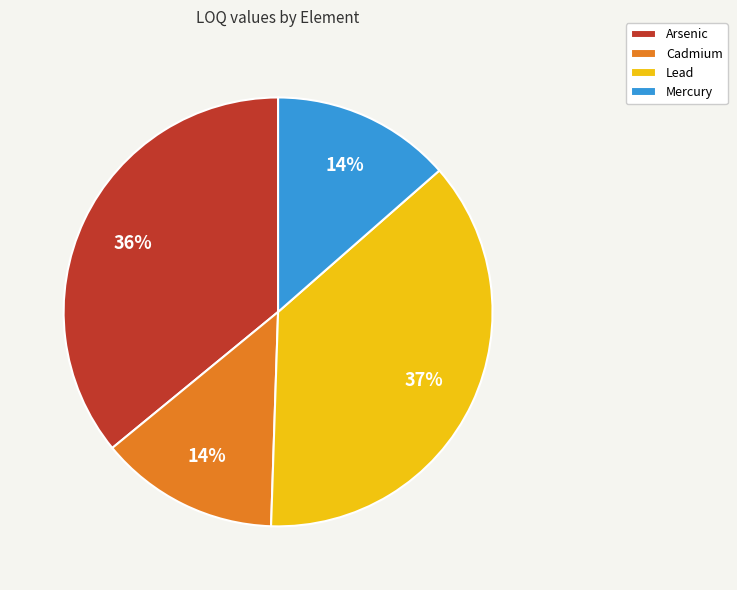

Combined, do Mercury and Lead account for over 50%?

Yes